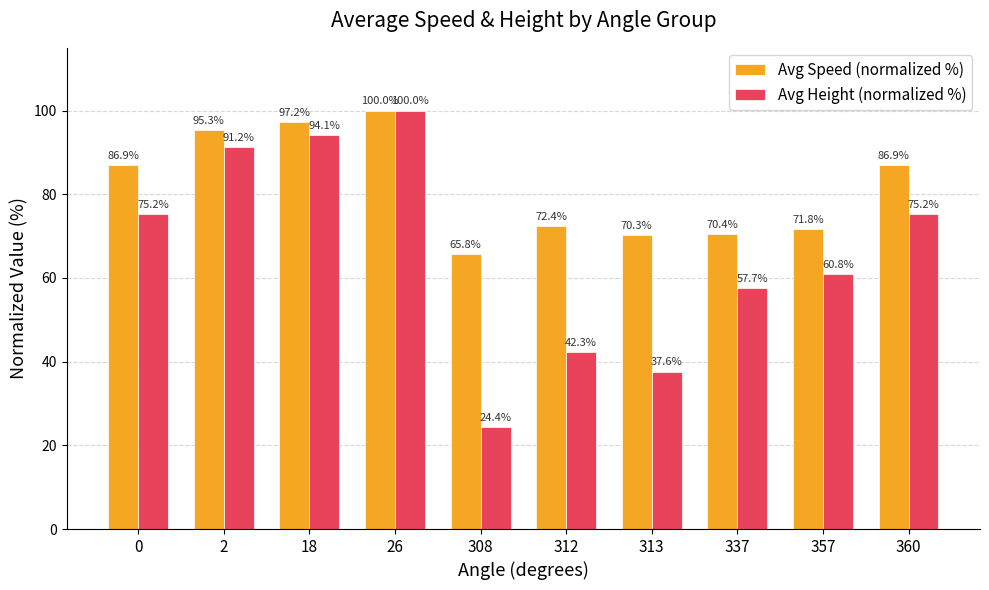

What is the spread (max minus min) of values at 337?

12.7